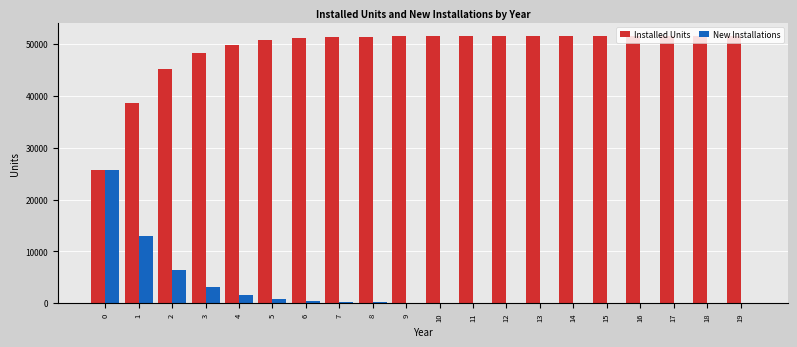

How many data points does each series have?

20